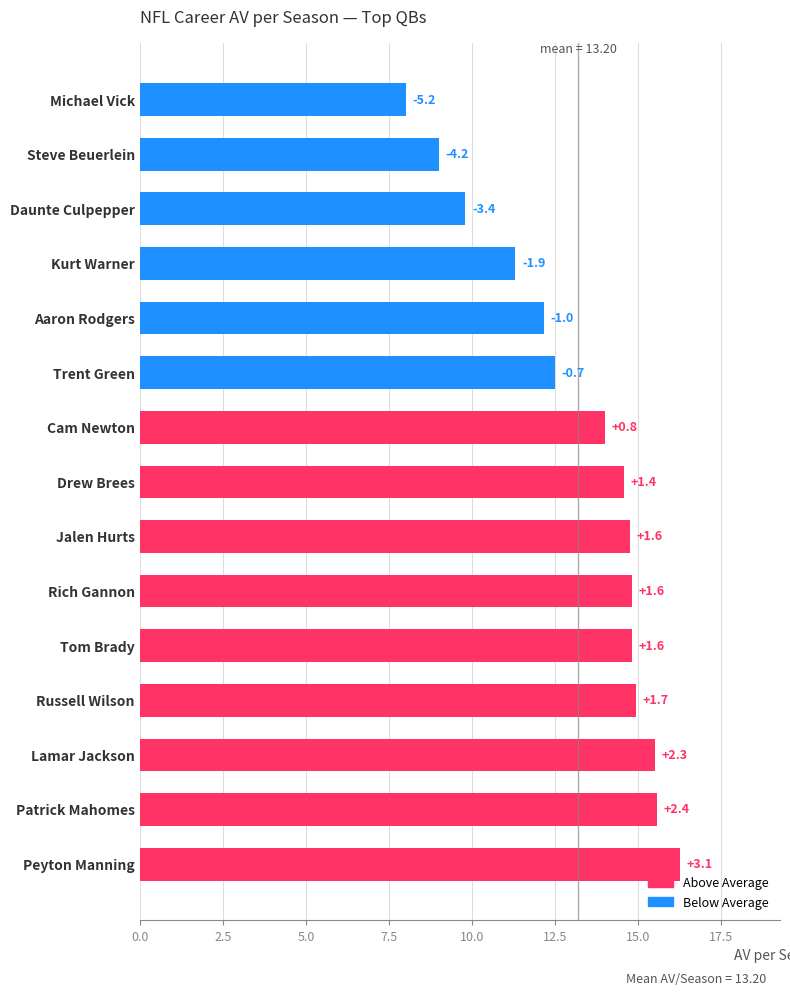

What is the smallest value displayed?

8.0